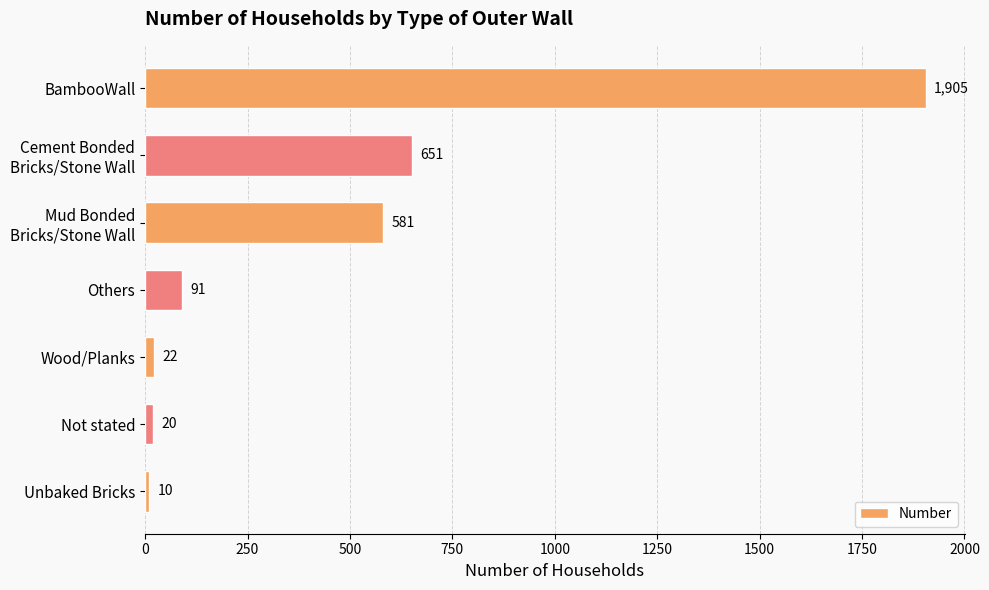

Does the chart contain stacked bars?

No